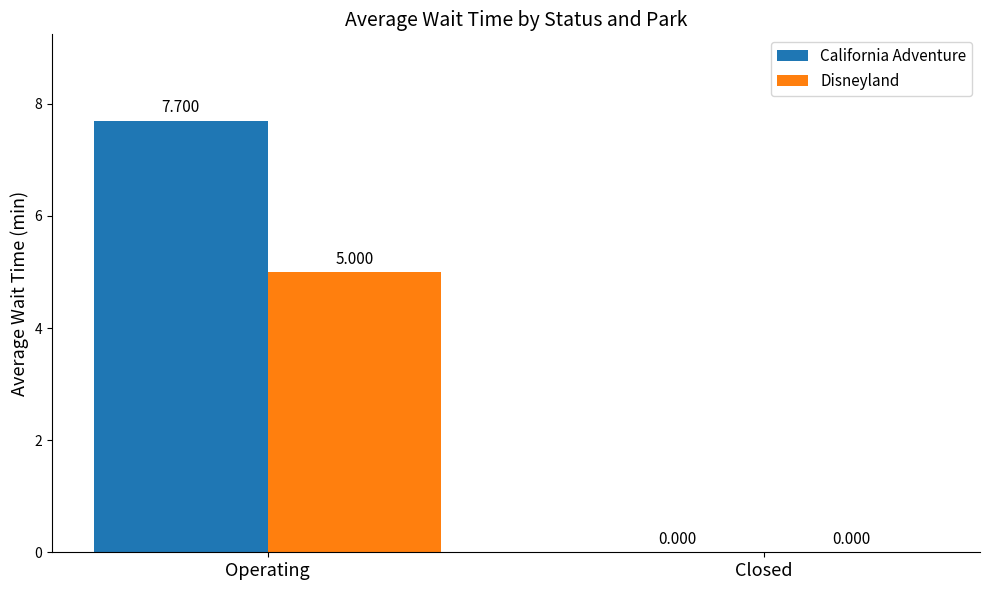

Between Operating and Closed, which series saw the biggest shift?

California Adventure